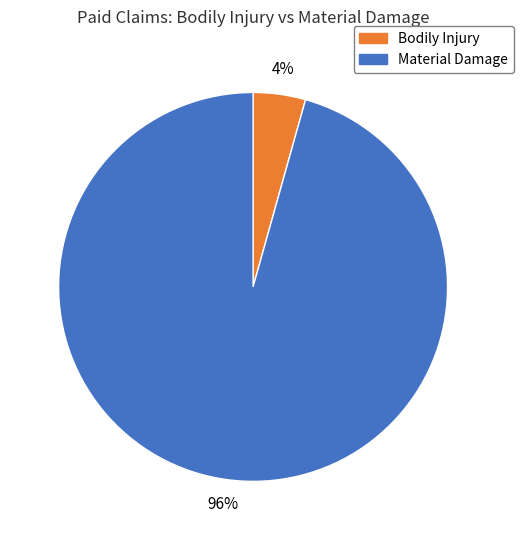

Which category has the smallest portion of the pie?

Bodily Injury